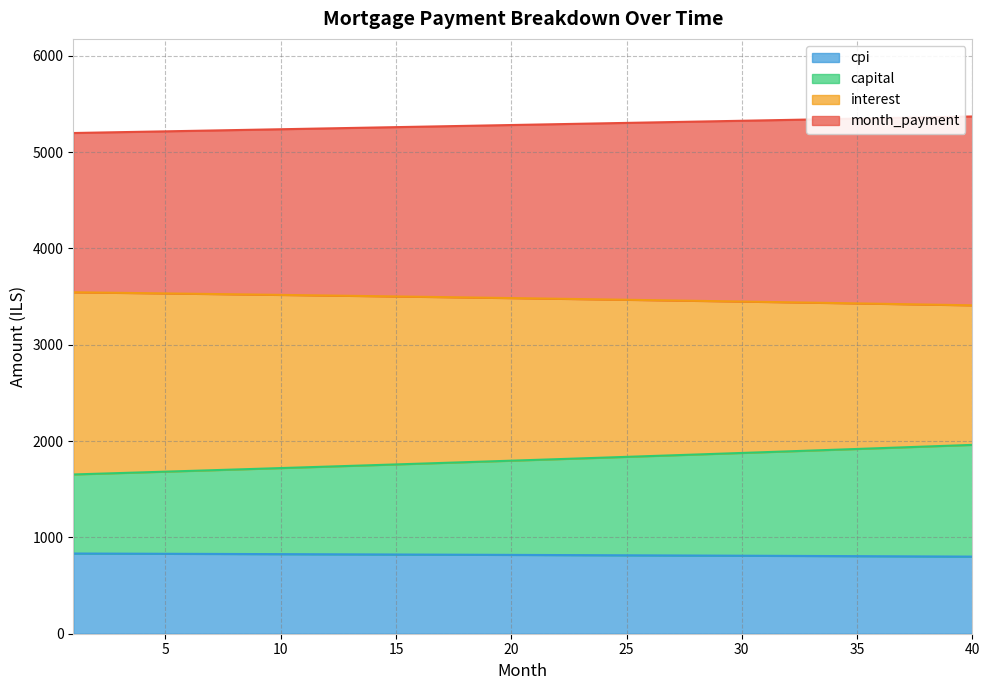

What is the highest value of the cpi series?

832.7